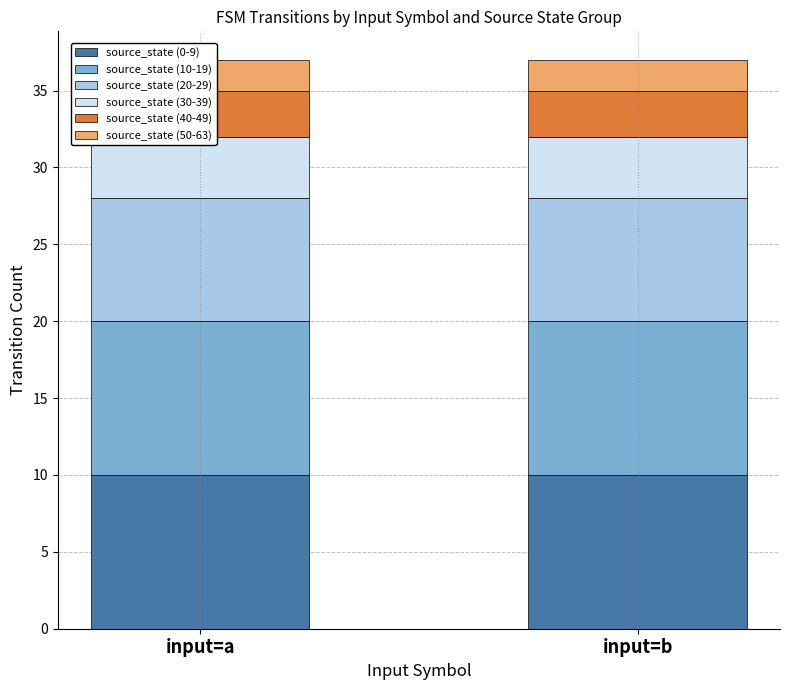

Rank the categories by source_state (30-39) value from lowest to highest.

input=a, input=b